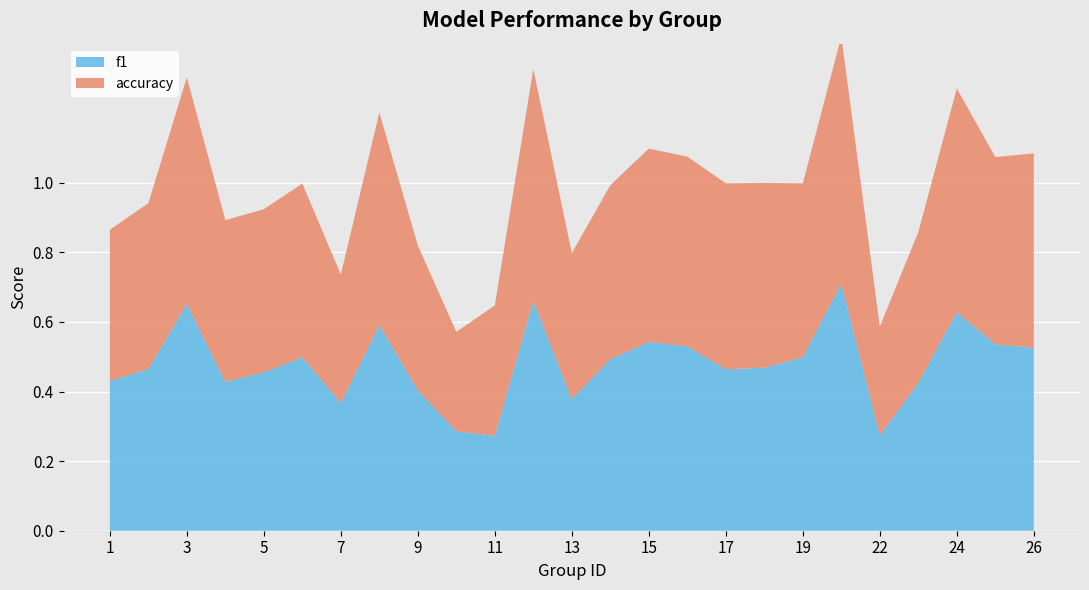

Reading left to right, transcribe all the data shown in this chart.

f1: 1=0.4	2=0.5	3=0.7	4=0.4	5=0.5	6=0.5	7=0.4	8=0.6	9=0.4	10=0.3	11=0.3	12=0.7	13=0.4	14=0.5	15=0.5	16=0.5	17=0.5	18=0.5	19=0.5	21=0.7	22=0.3	23=0.4	24=0.6	25=0.5	26=0.5
accuracy: 1=0.4	2=0.5	3=0.7	4=0.5	5=0.5	6=0.5	7=0.4	8=0.6	9=0.4	10=0.3	11=0.4	12=0.7	13=0.4	14=0.5	15=0.6	16=0.5	17=0.5	18=0.5	19=0.5	21=0.7	22=0.3	23=0.4	24=0.6	25=0.5	26=0.6